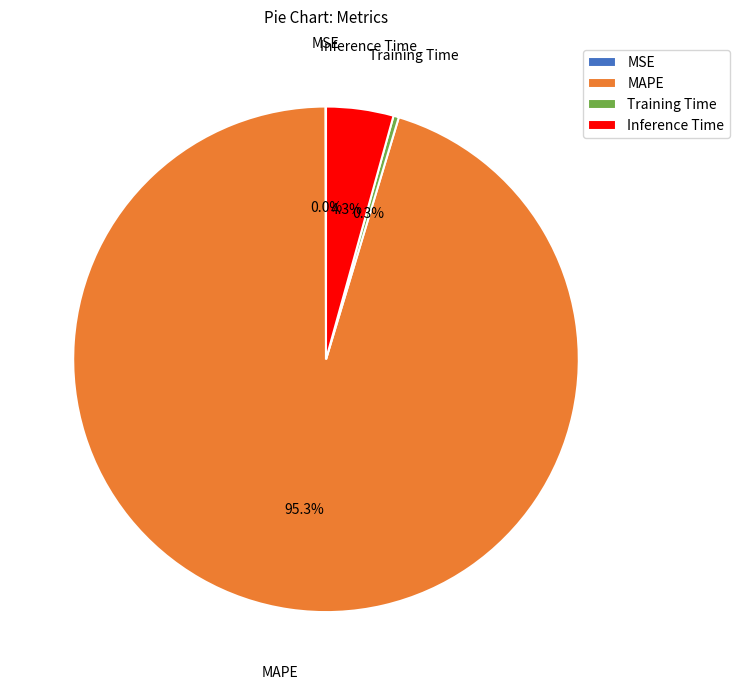

What percentage is NOT represented by Inference Time?

95.7%